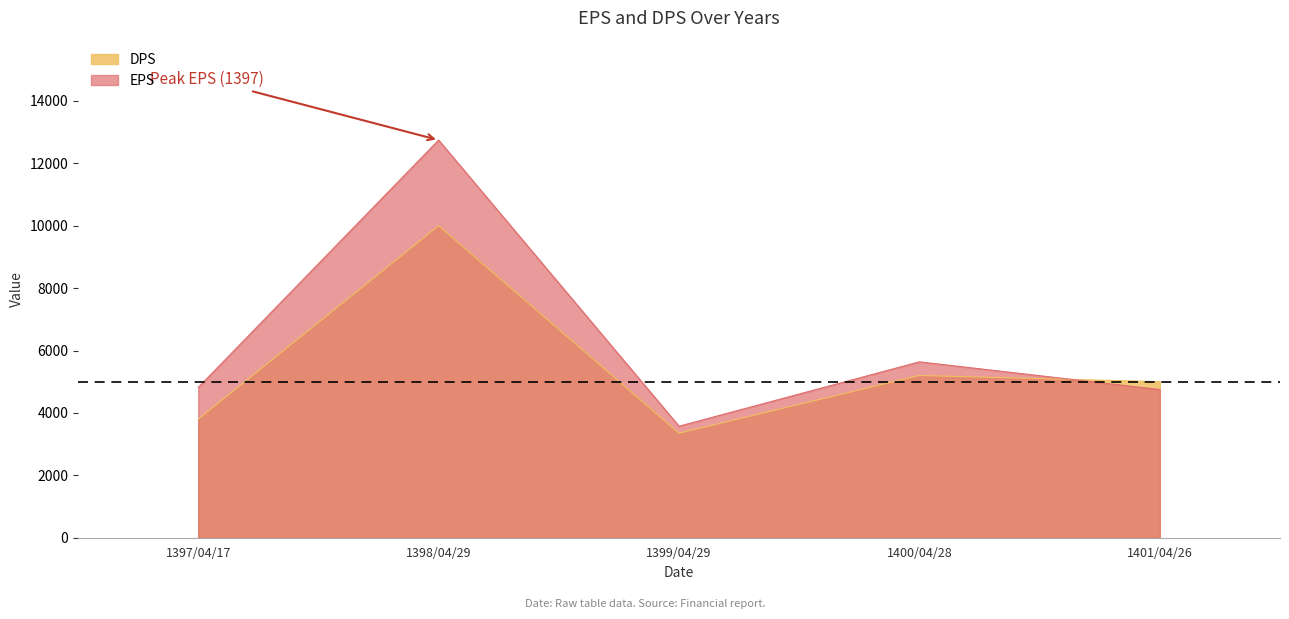

Where is DPS nearest to the value 6675?

1400/04/28